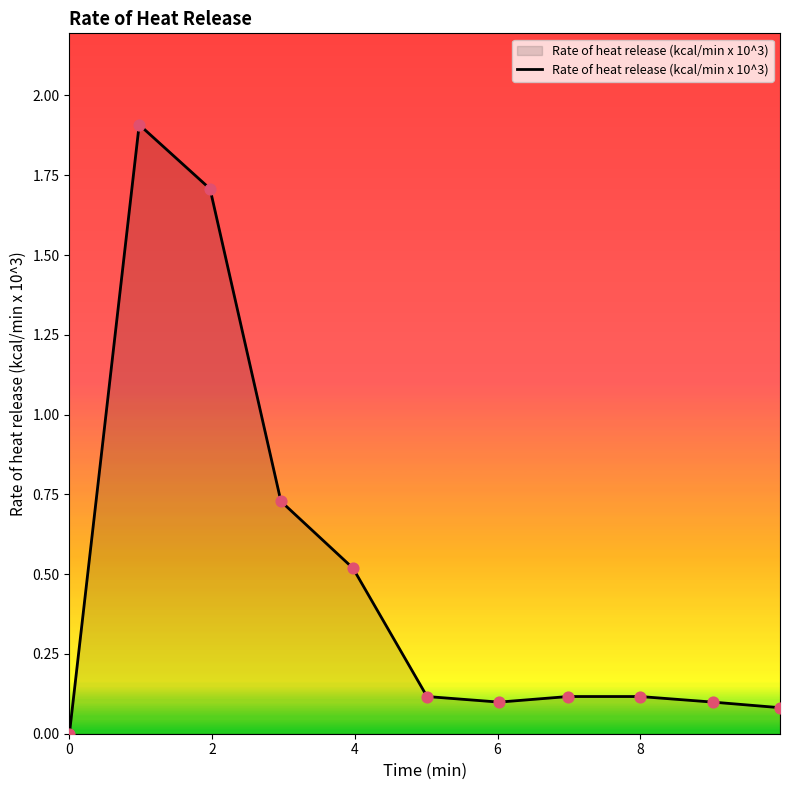

What is the difference between the maximum and minimum values?

1.9